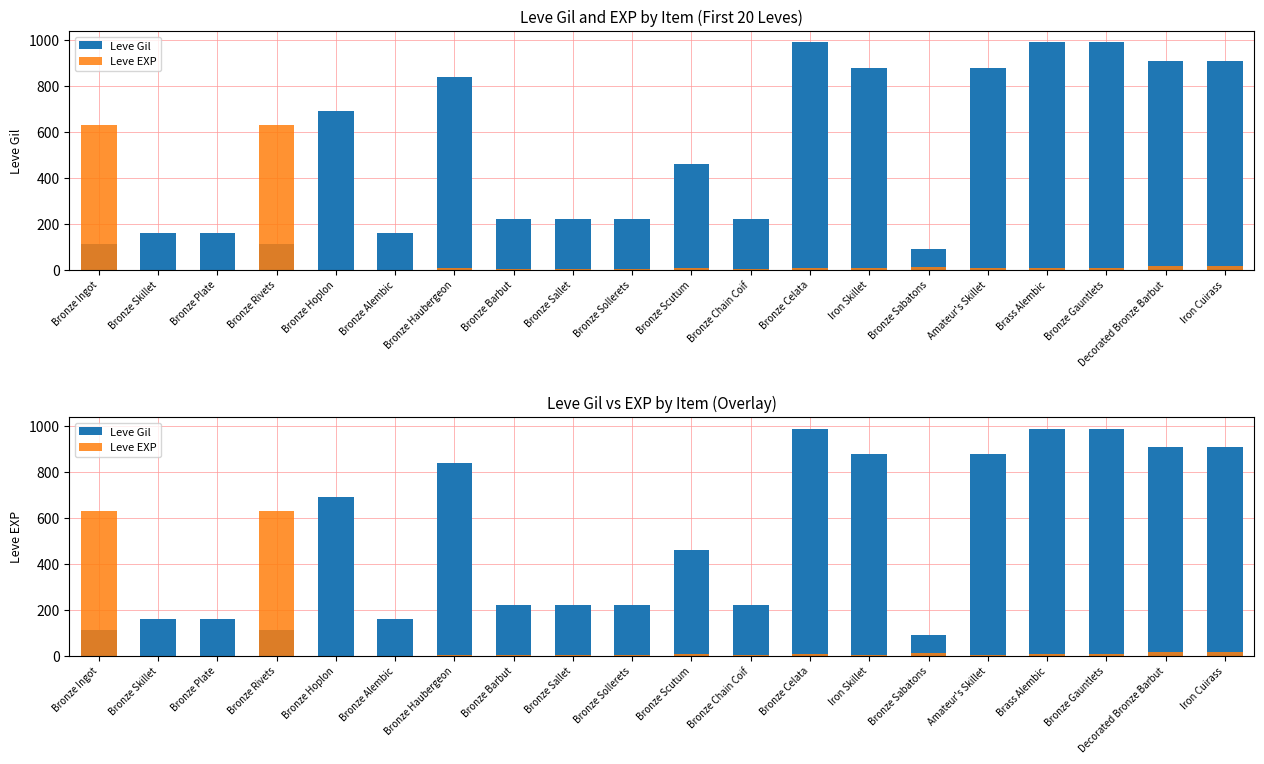

List the series in order of their peak value, highest first.

Leve Gil, Leve EXP